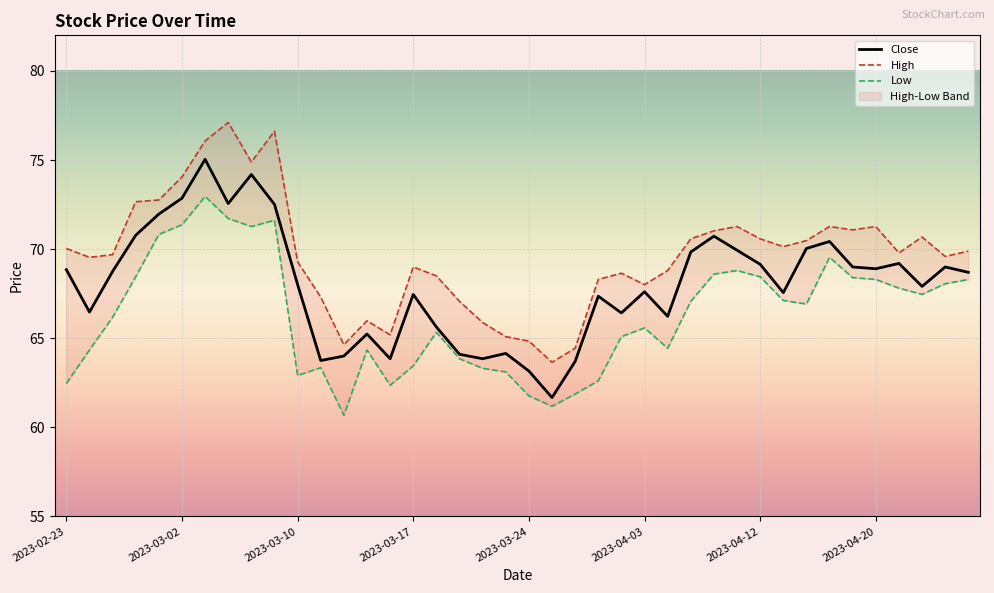

How many interior local valleys does the Low series have?

8